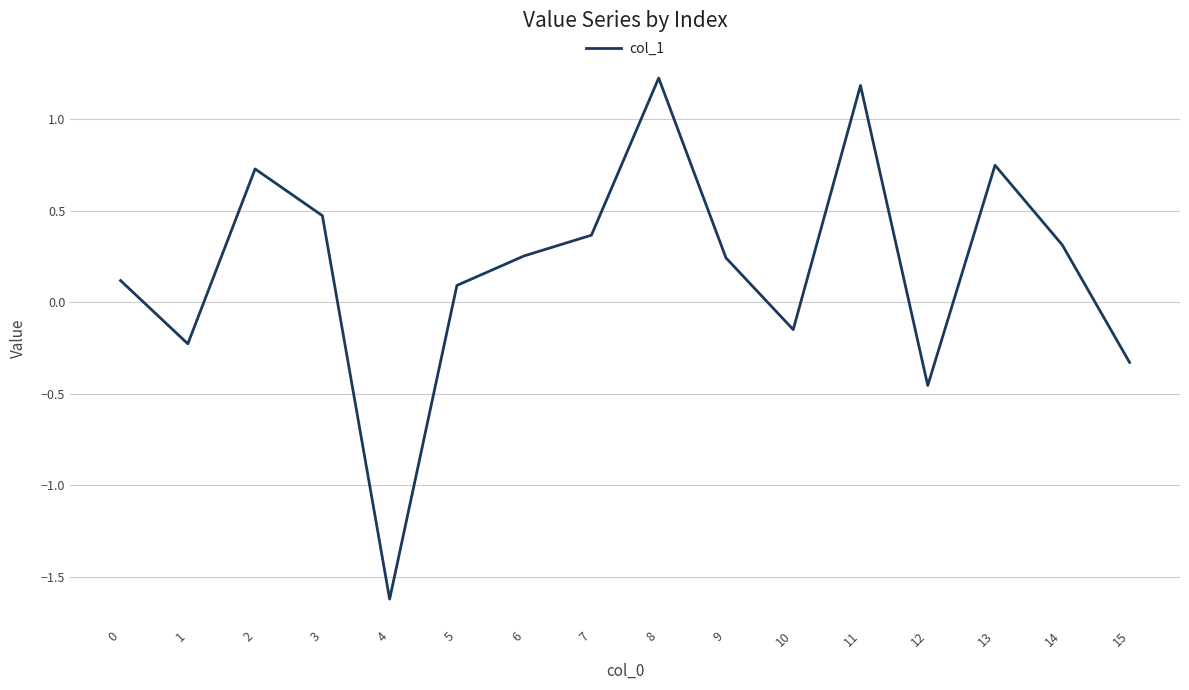

What is the change in value from 8 to 15?

-1.6